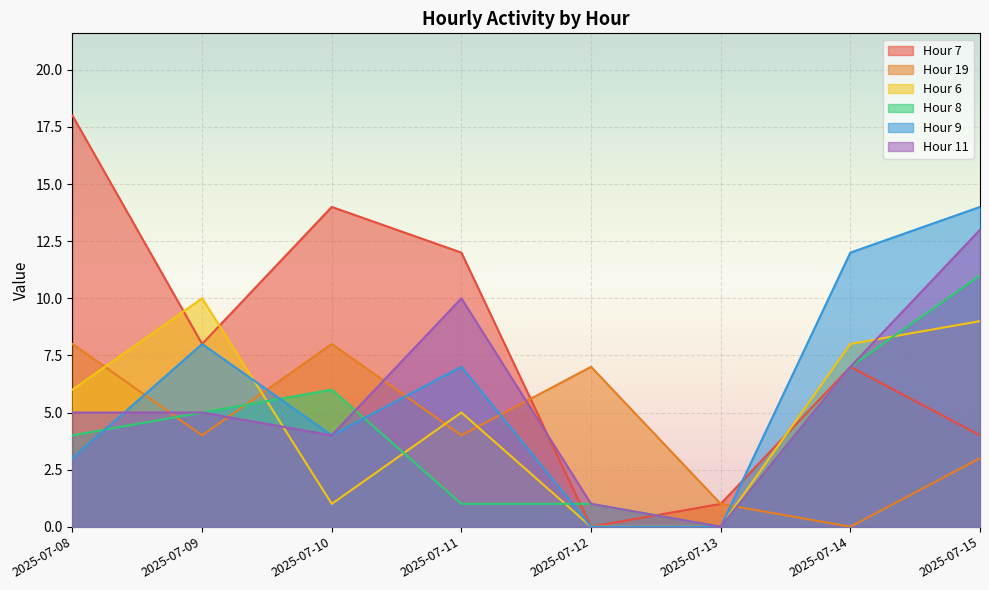

List the labels in order of 9 value, largest first.

2025-07-15, 2025-07-14, 2025-07-09, 2025-07-11, 2025-07-10, 2025-07-08, 2025-07-12, 2025-07-13